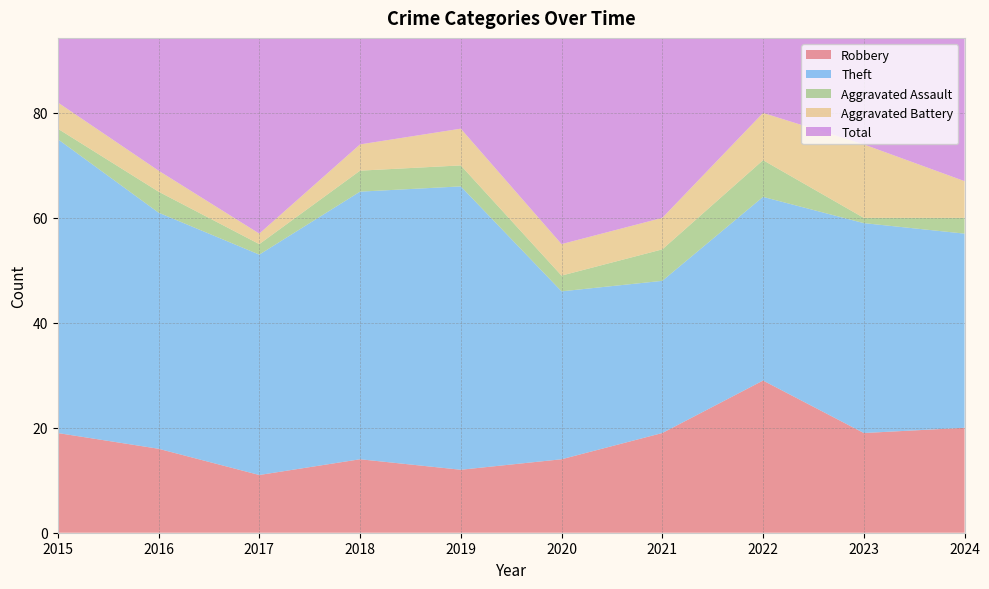

Reading right to left, list all the values displayed in this chart.

Robbery: 2024=20	2023=19	2022=29	2021=19	2020=14	2019=12	2018=14	2017=11	2016=16	2015=19
Theft: 2024=37	2023=40	2022=35	2021=29	2020=32	2019=54	2018=51	2017=42	2016=45	2015=56
Aggravated Assault: 2024=3	2023=1	2022=7	2021=6	2020=3	2019=4	2018=4	2017=2	2016=4	2015=2
Aggravated Battery: 2024=7	2023=14	2022=9	2021=6	2020=6	2019=7	2018=5	2017=2	2016=4	2015=5
Total: 2024=68	2023=76	2022=82	2021=60	2020=56	2019=77	2018=74	2017=59	2016=70	2015=82